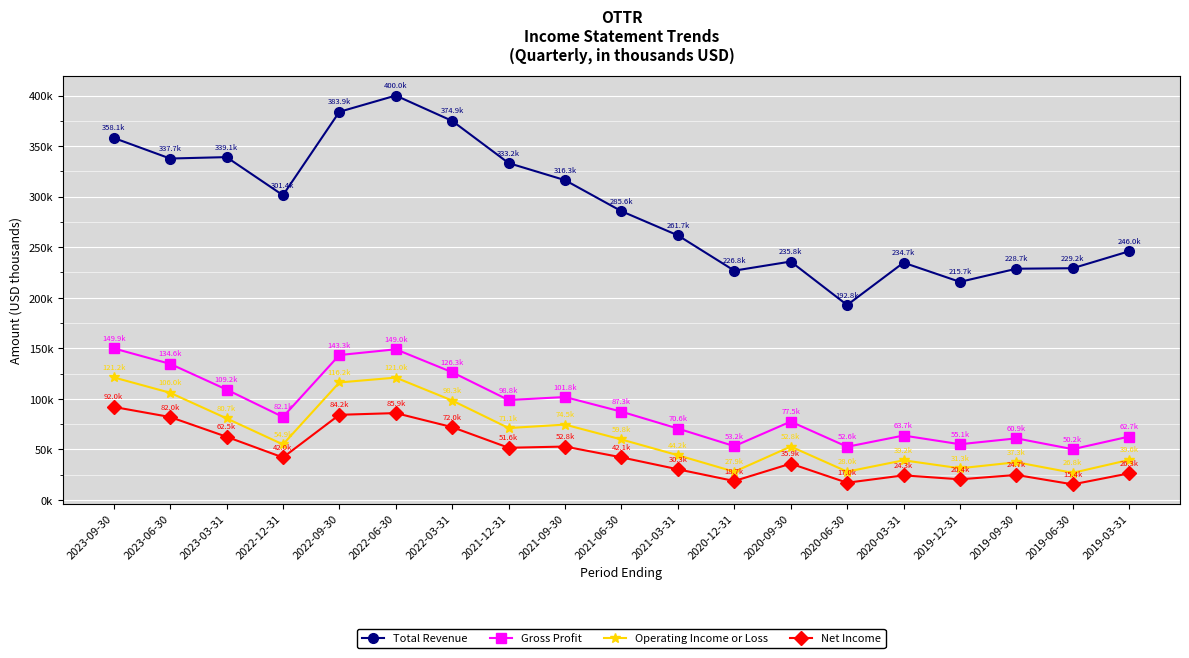

Is the value of Net Income at 2023-06-30 greater than the value of Gross Profit at 2022-03-31?

No